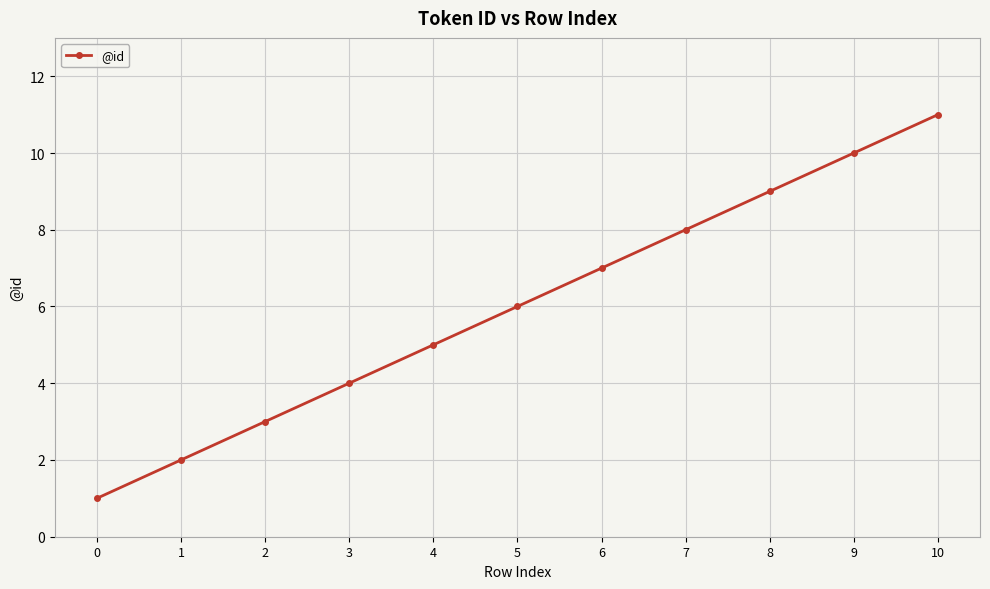

What is the average value?

6